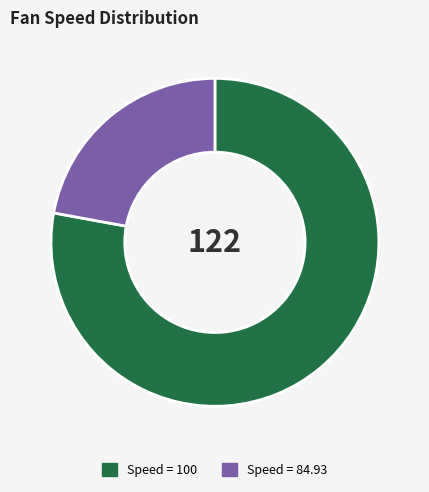

Does any single category account for the majority?

Yes